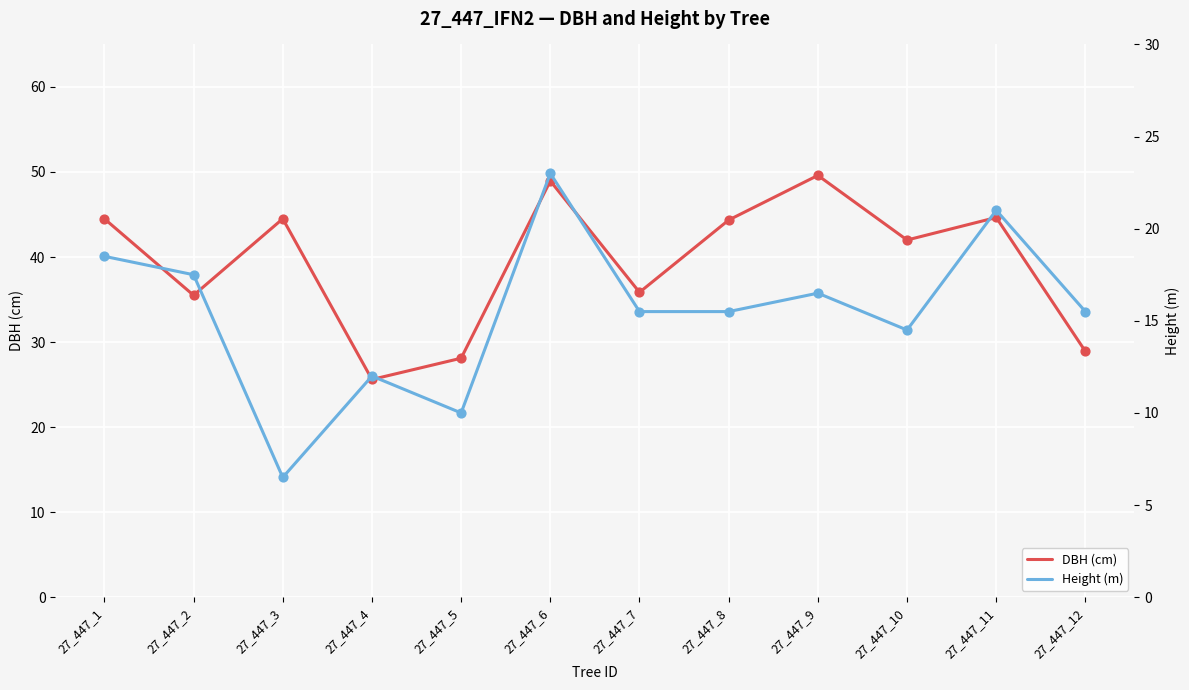

Which series has the largest total across all categories?

DBH (cm)